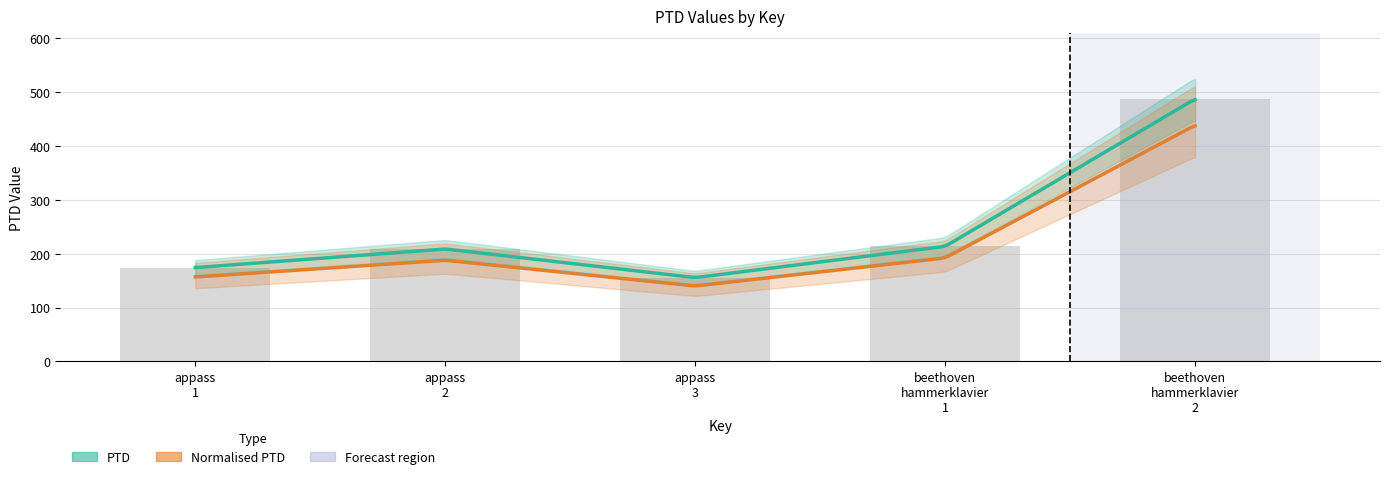

Where is the data nearest to the value 321?

beethoven hammerklavier 1